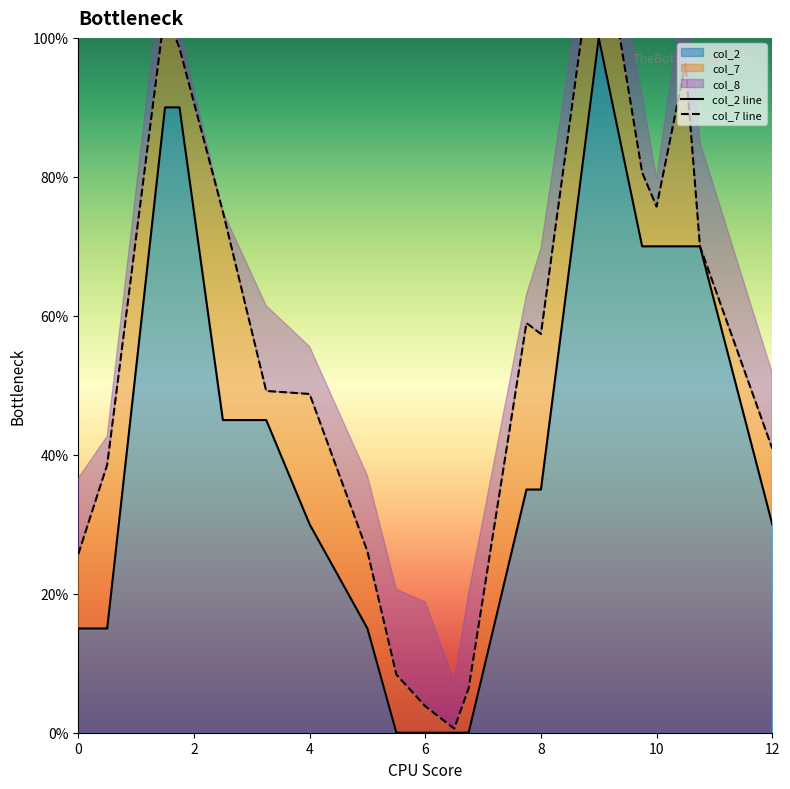

What is the difference between the second highest and minimum values in the col_2 line series?

0.9